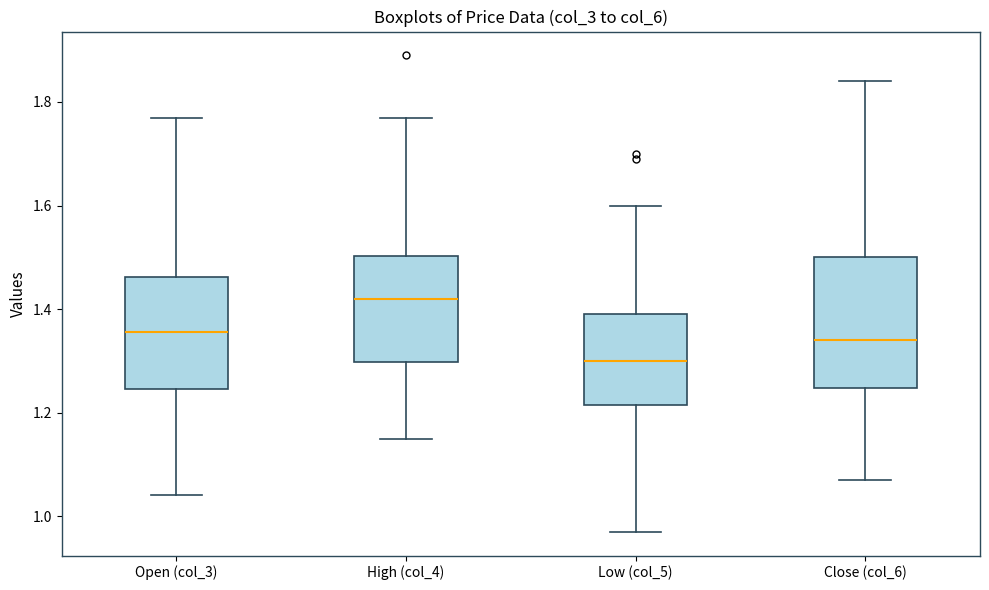

Reading left to right, transcribe this box plot: for each box, give where its median line is, the range the box spans, and where its two whiskers end, as read against the y-axis. The values are not printed on the chart, so give them approximately, as read against the axis.

Open (col_3): median 1.36, box 1.24 to 1.46, whiskers 1.04 to 1.78
High (col_4): median 1.42, box 1.30 to 1.50, whiskers 1.16 to 1.78
Low (col_5): median 1.30, box 1.22 to 1.40, whiskers 0.98 to 1.60
Close (col_6): median 1.34, box 1.24 to 1.50, whiskers 1.08 to 1.84